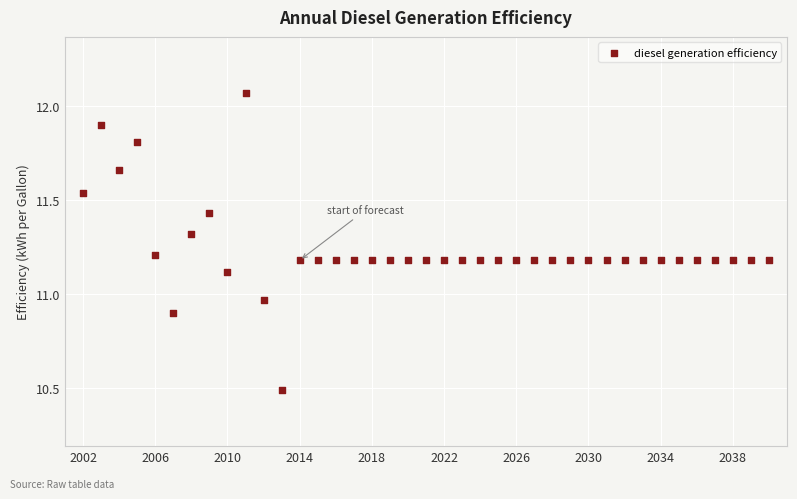

What is the range of X values (max minus min)?

38.0